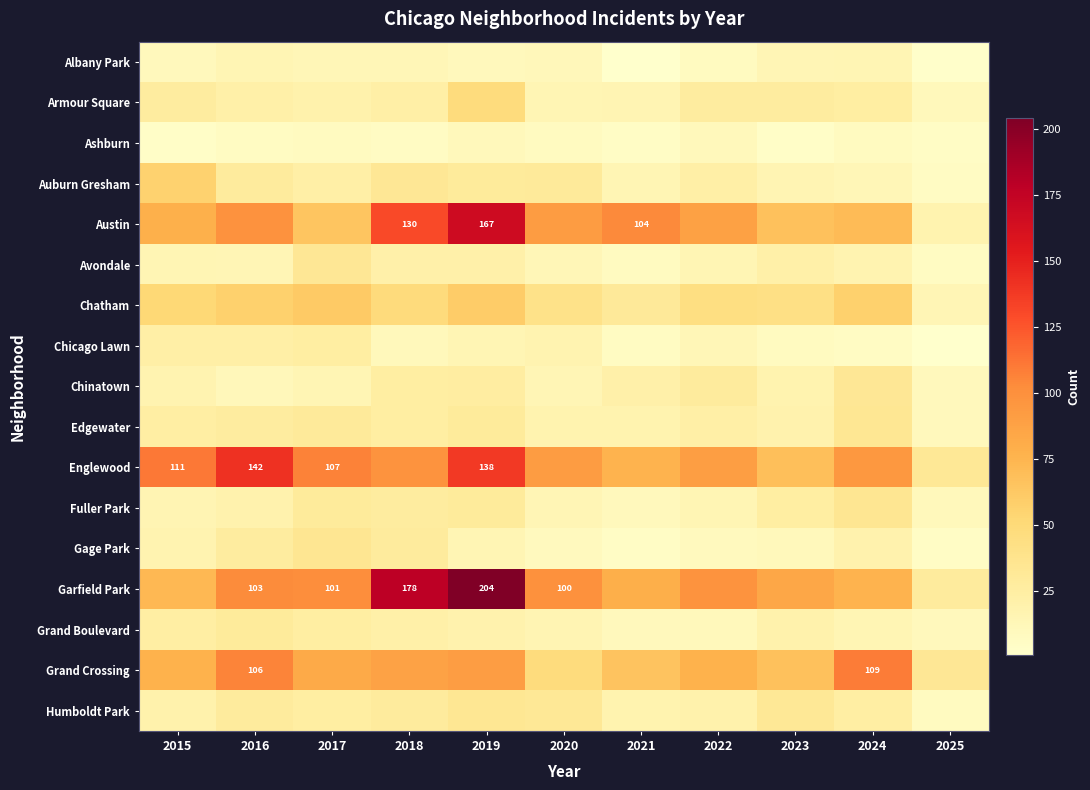

Rank the categories by Edgewater value from highest to lowest.

2024, 2017, 2019, 2016, 2018, 2015, 2022, 2023, 2020, 2021, 2025